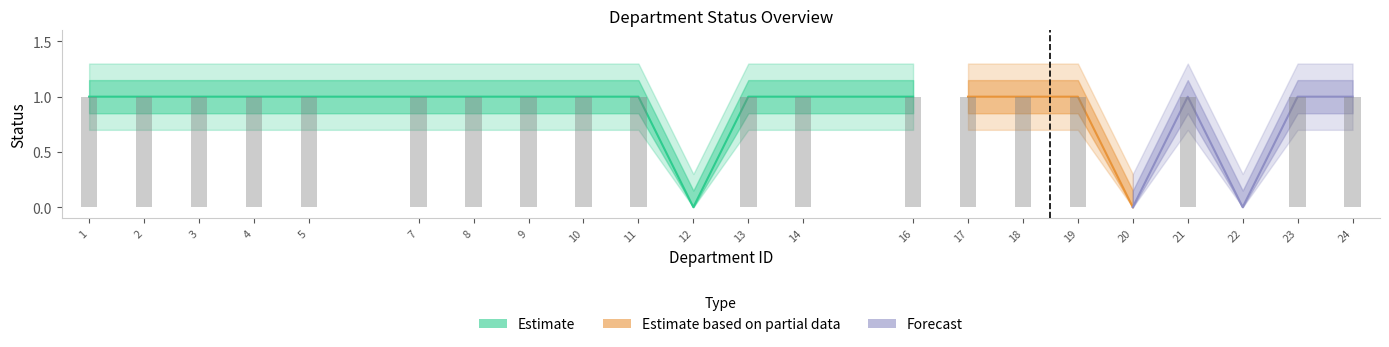

True or false: the data shows 0 at 10.

False